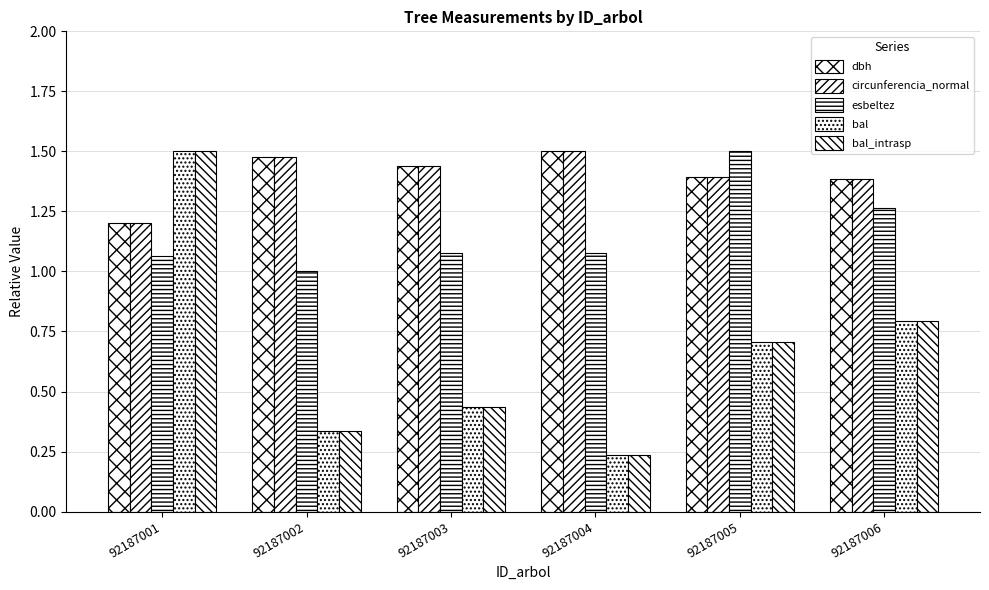

Which series has the widest spread of values?

bal